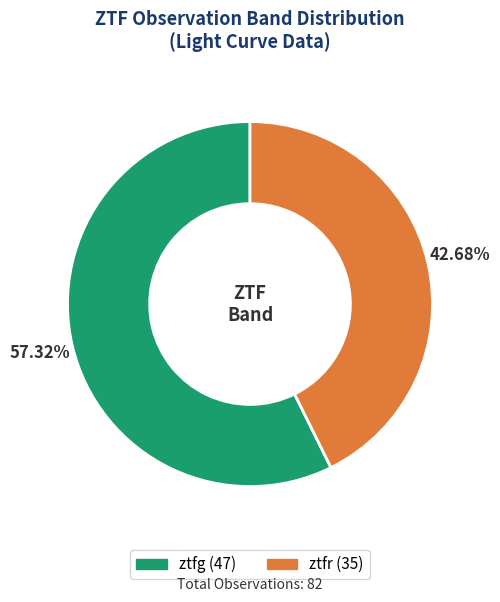

Which slice is the largest?

ztfg